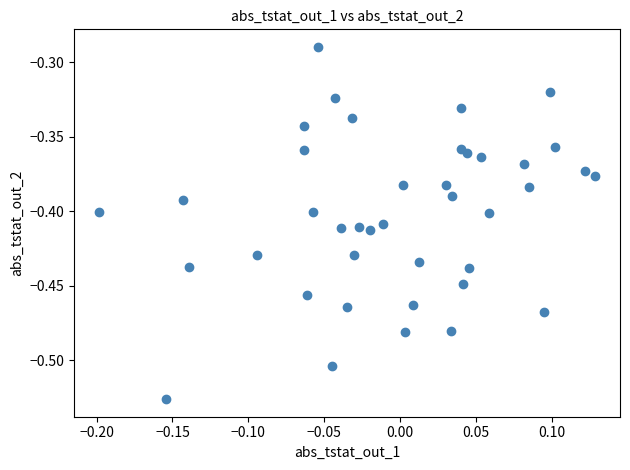

What is the range of X values (max minus min)?

0.3